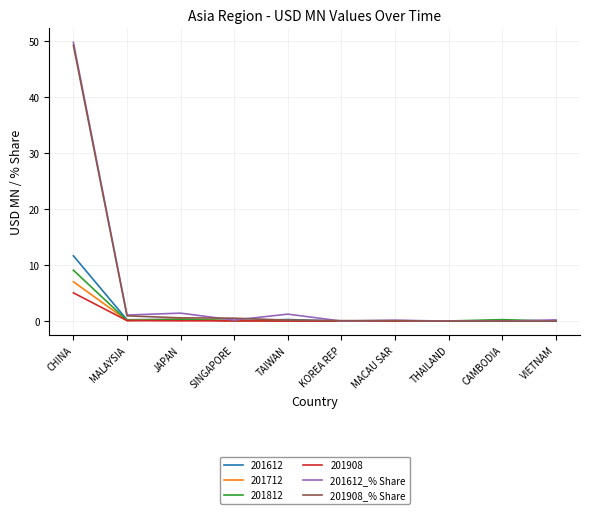

Which series has the widest spread of values?

201612_% Share